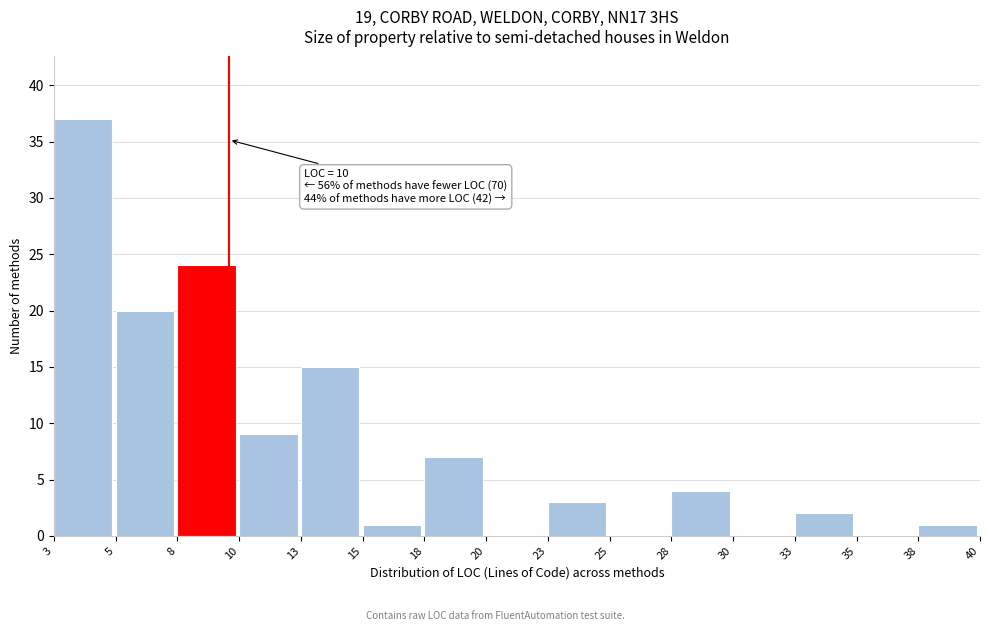

Reading left to right, transcribe all the data shown in this chart.

3=37	5=20	8=24	10=9	13=15	15=1	18=7	20=0	23=3	25=0	28=4	30=0	33=2	35=0	38=1